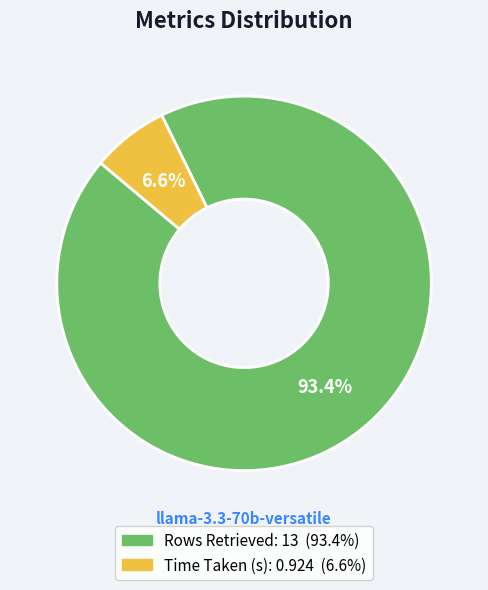

What is the ratio of the value at Time Taken (s) to the value at Rows Retrieved?

0.1